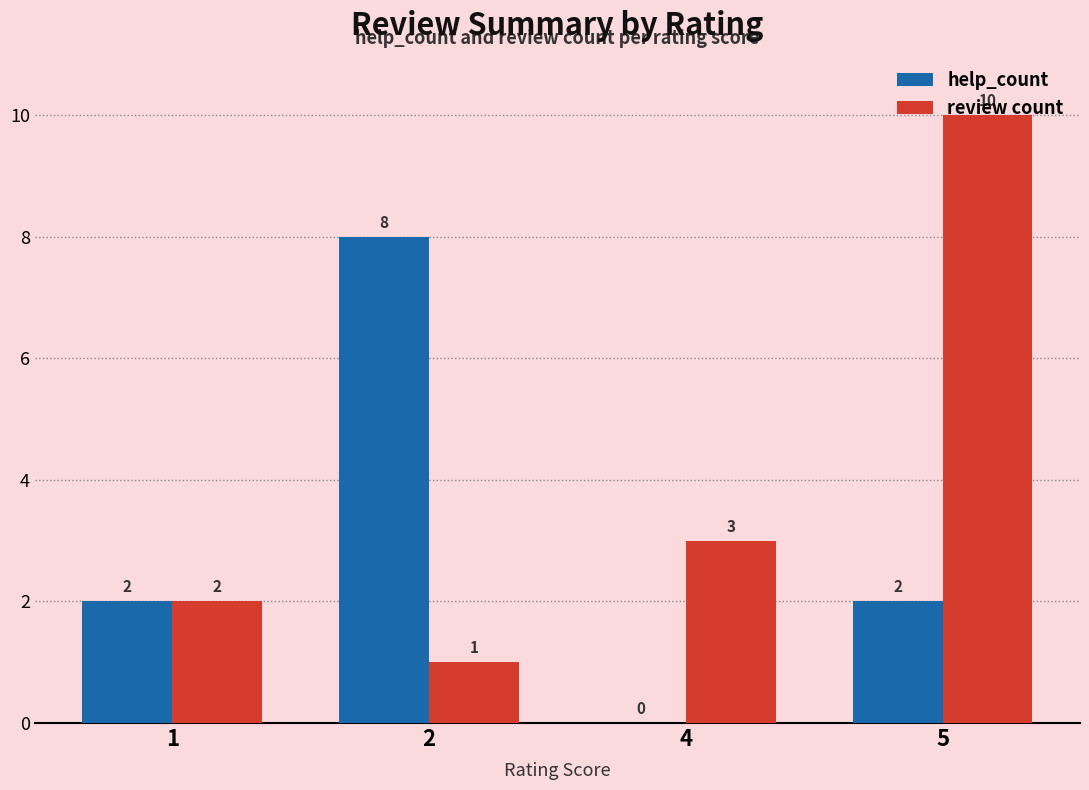

Count the review count values in the range 2 to 10.

3